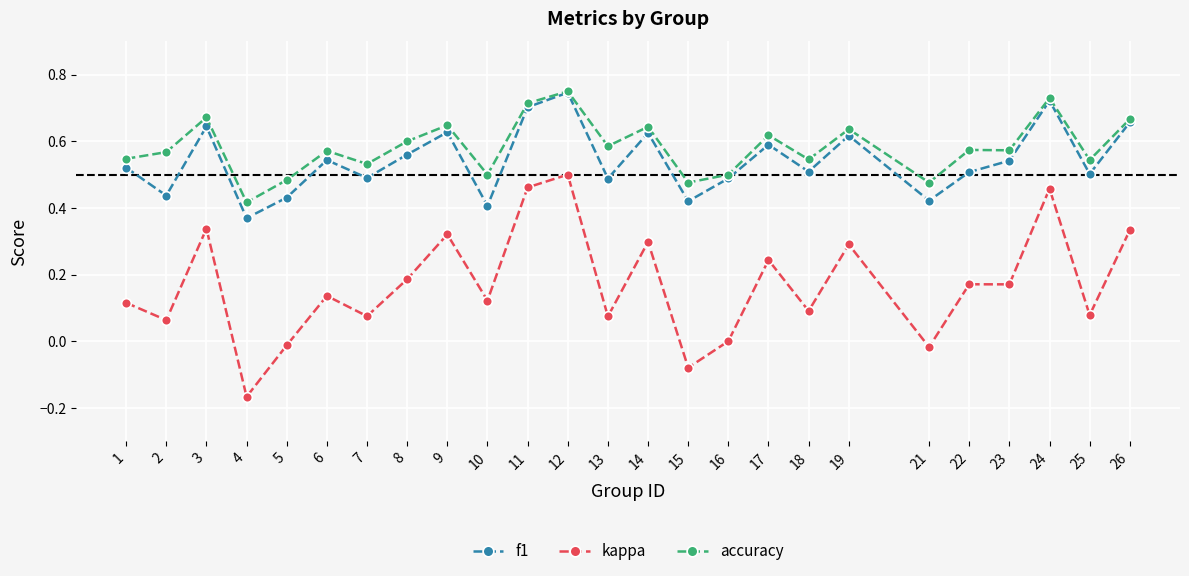

The f1 series shows 0.1 at 8. True or false?

False